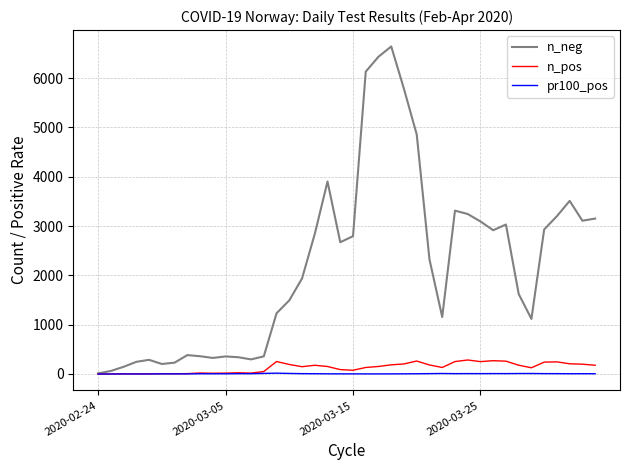

True or false: pr100_pos has more than 2 points higher than both neighbors.

True